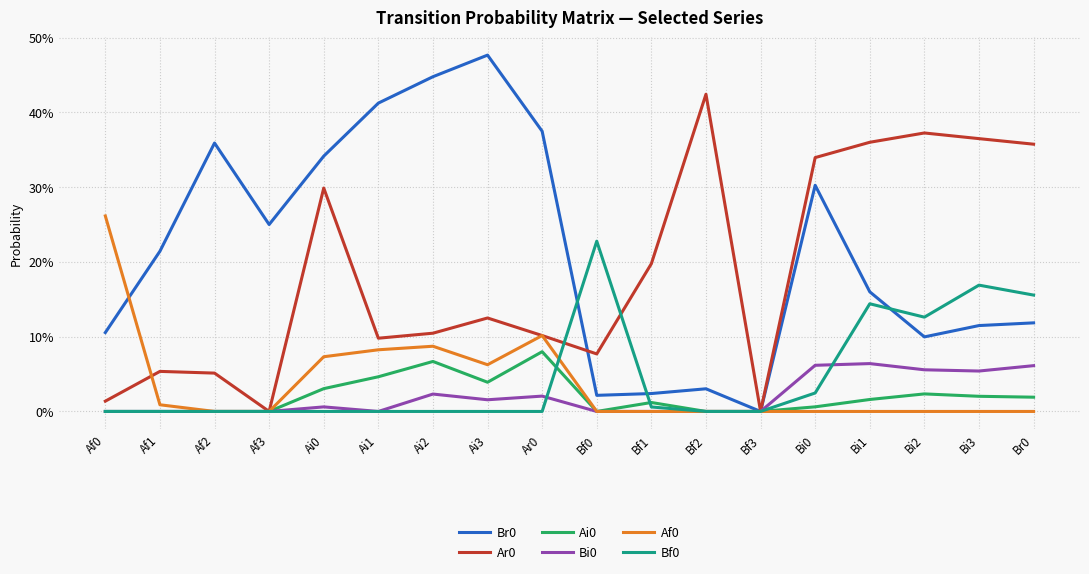

True or false: Bf0 has more than 1 interior local peaks.

True